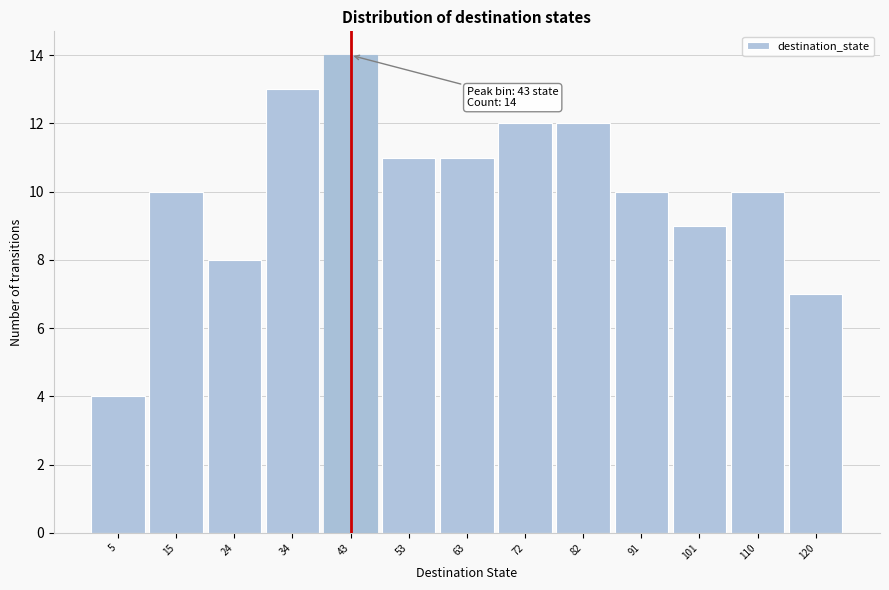

Which range on the x-axis has the tallest bar?

39 to 49